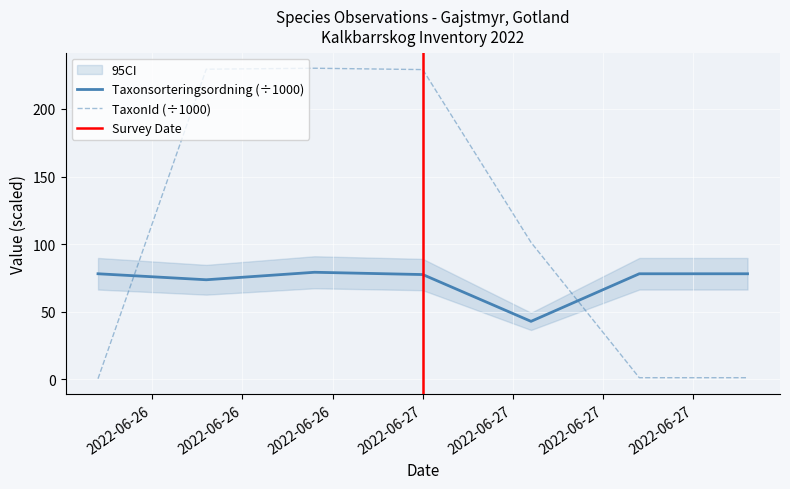

Which series ends up on top after the final intersection of Taxonsorteringsordning (÷1000) and TaxonId (÷1000)?

Taxonsorteringsordning (÷1000)